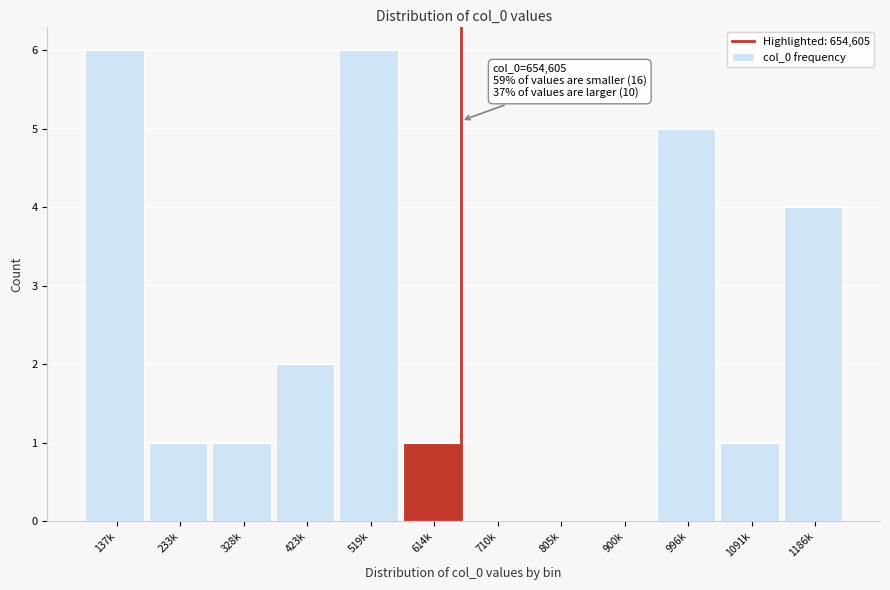

Reading right to left, list all the values displayed in this chart.

1186k=4	1091k=1	996k=5	900k=0	805k=0	710k=0	614k=1	519k=6	423k=2	328k=1	233k=1	137k=6